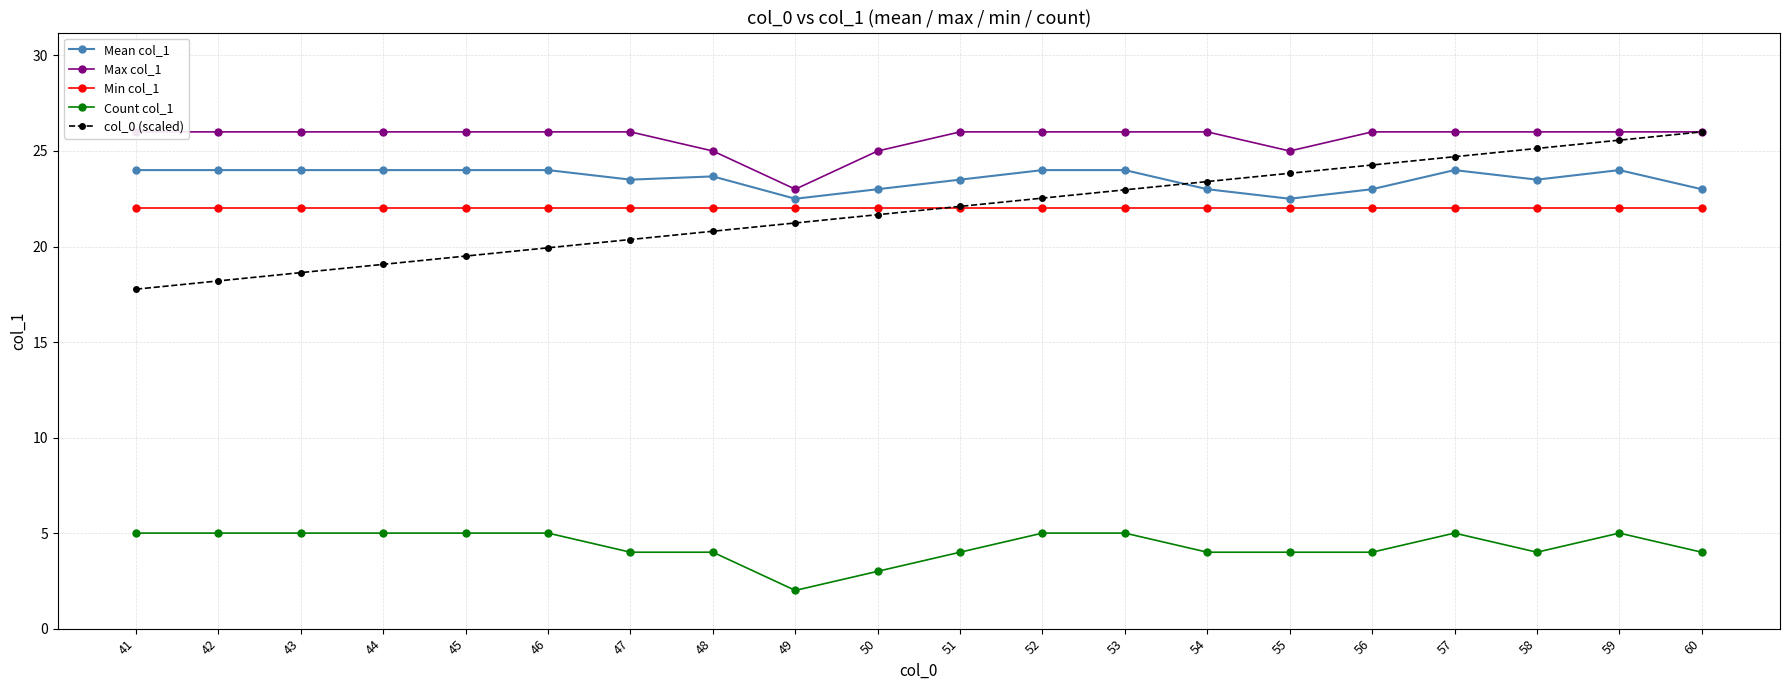

True or false: Min col_1 and Mean col_1 intersect in this chart.

False